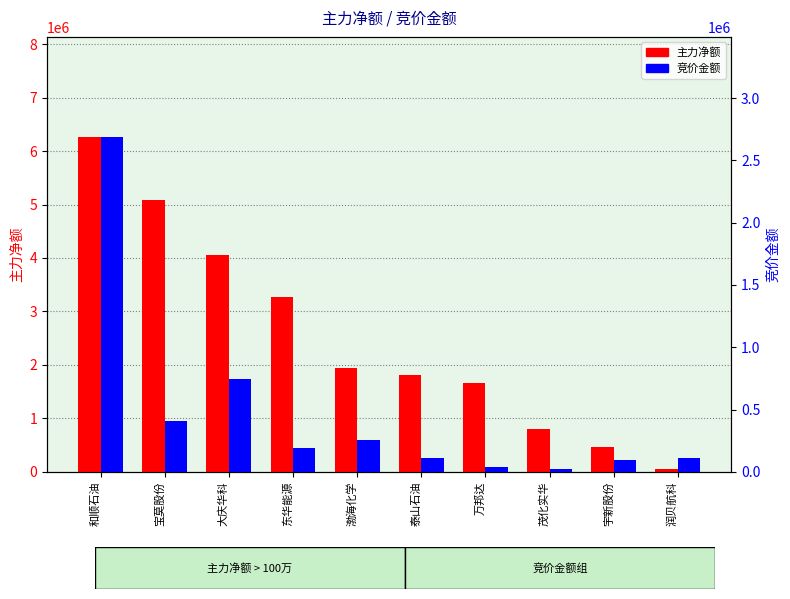

Reading left to right, what are all the values shown in this chart?

主力净额: 6258805	5089688	4064220	3260670	1946911	1813379	1662289	799710	468363	52031
竞价金额: 2685960	409519	743457	194394	254127	110298	37584	20776	94584	114080